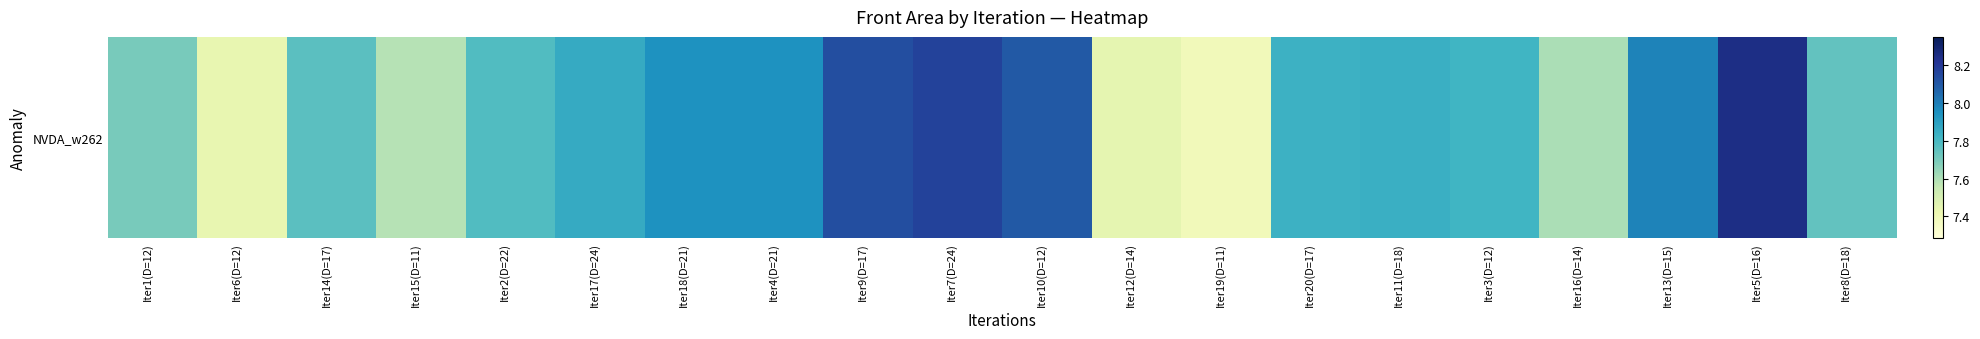

List the labels in order of value, smallest first.

Iter19(D=11), Iter6(D=12), Iter12(D=14), Iter15(D=11), Iter16(D=14), Iter1(D=12), Iter8(D=18), Iter14(D=17), Iter2(D=22), Iter3(D=12), Iter20(D=17), Iter11(D=18), Iter17(D=24), Iter18(D=21), Iter4(D=21), Iter13(D=15), Iter10(D=12), Iter9(D=17), Iter7(D=24), Iter5(D=16)